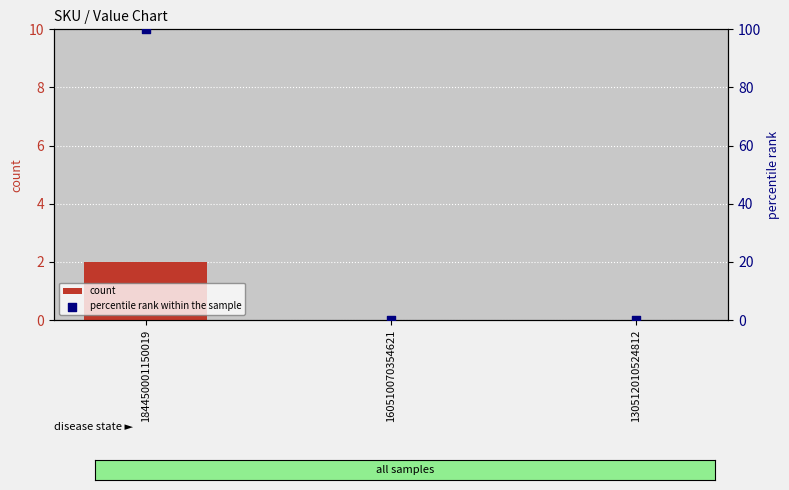

Which series has the largest total across all categories?

percentile rank within the sample